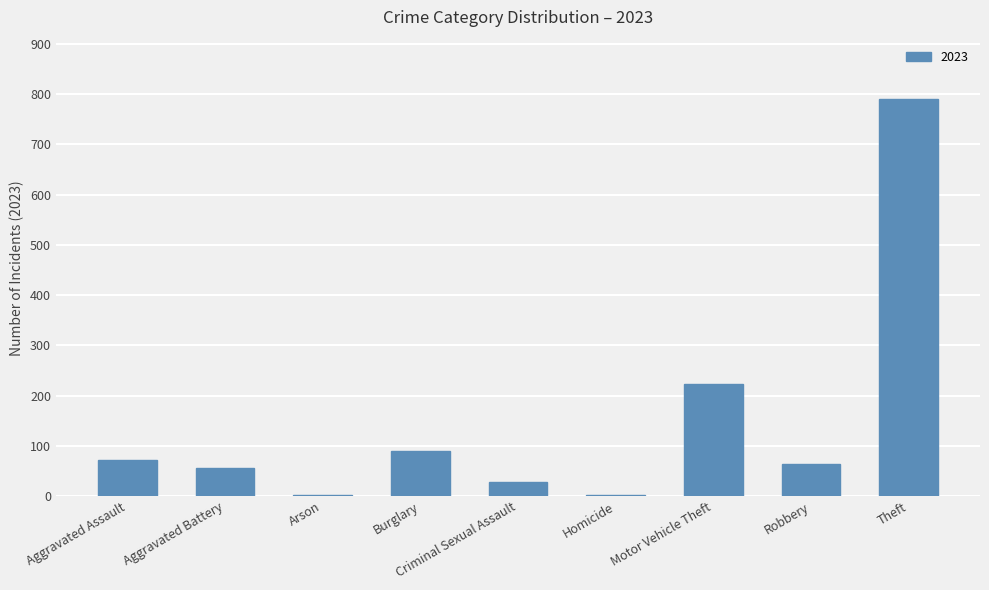

Which category has the highest value across all series?

Theft